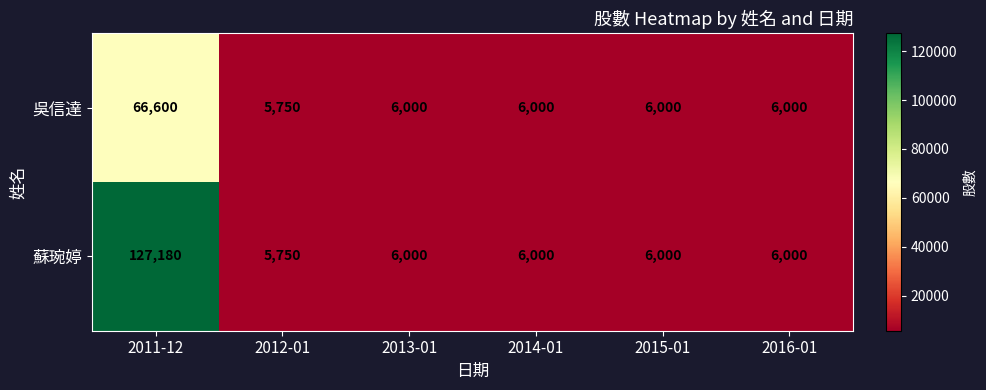

List the series in order of their peak value, lowest first.

吳信達, 蘇琬婷